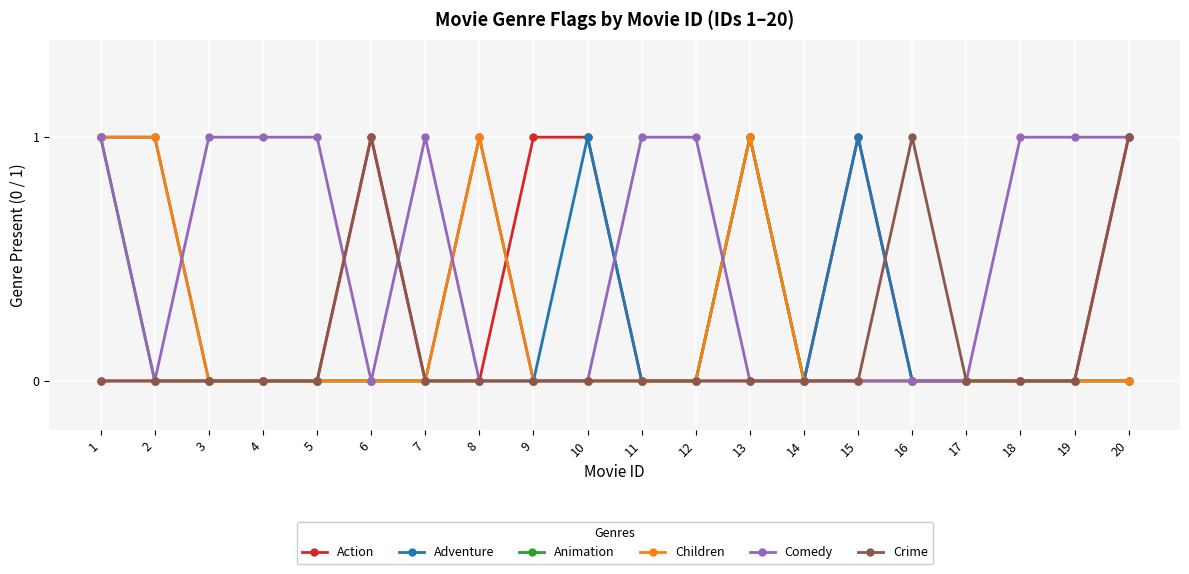

The value of Animation at 15 is 0. True or false?

True